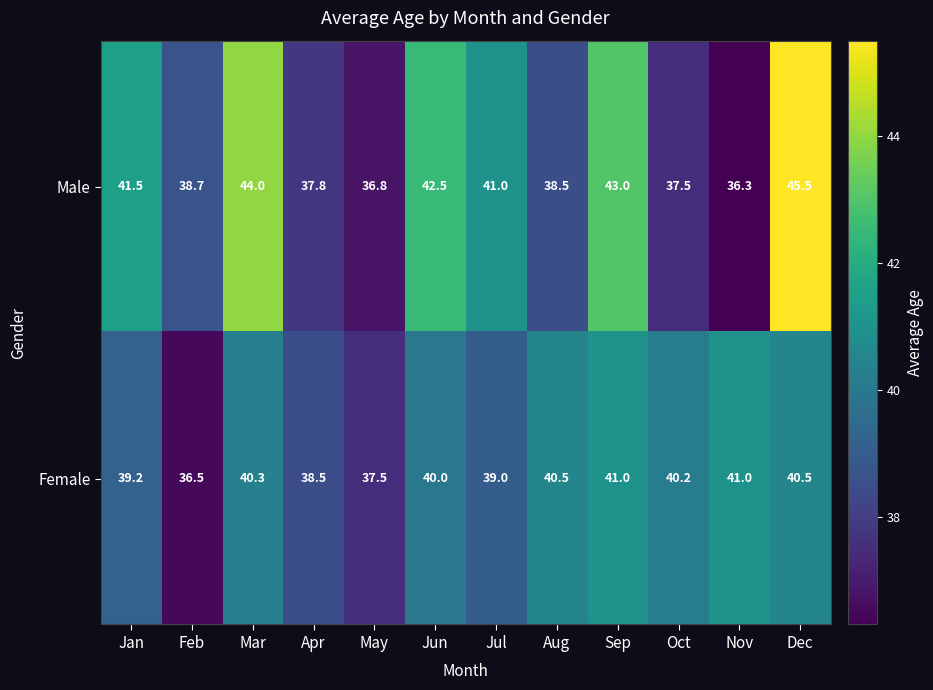

The Male series shows 37.8 at Apr. True or false?

True